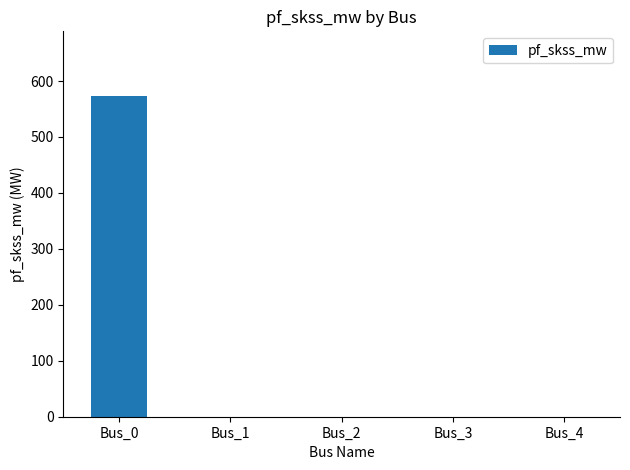

What is the maximum value shown in the chart?

574.0